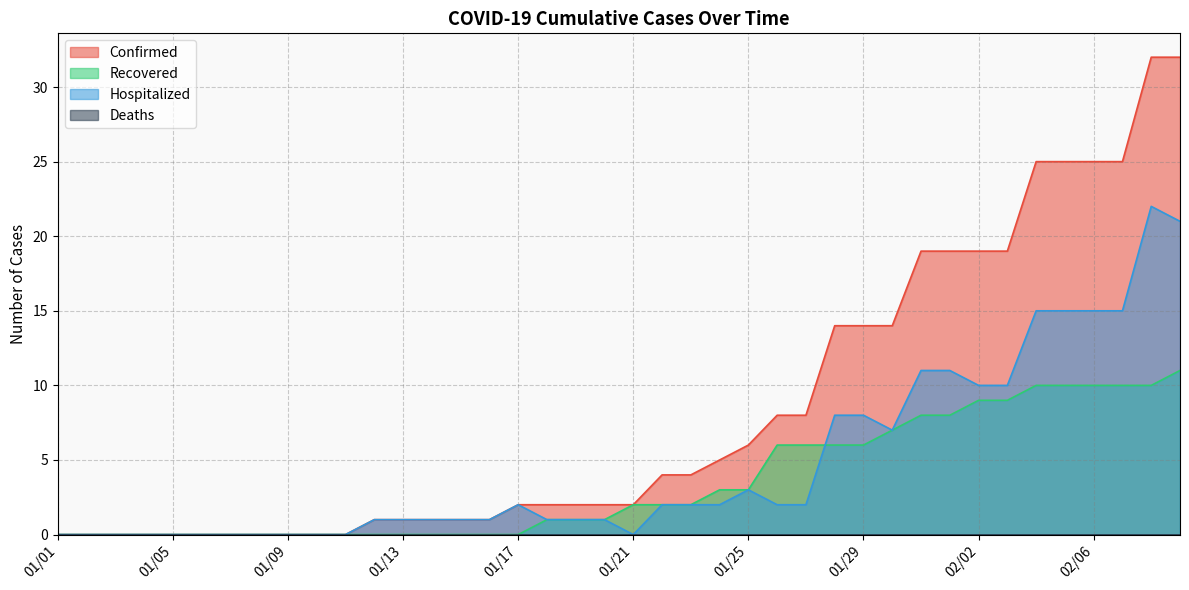

The Recovered series shows 8 at 01/31. True or false?

True